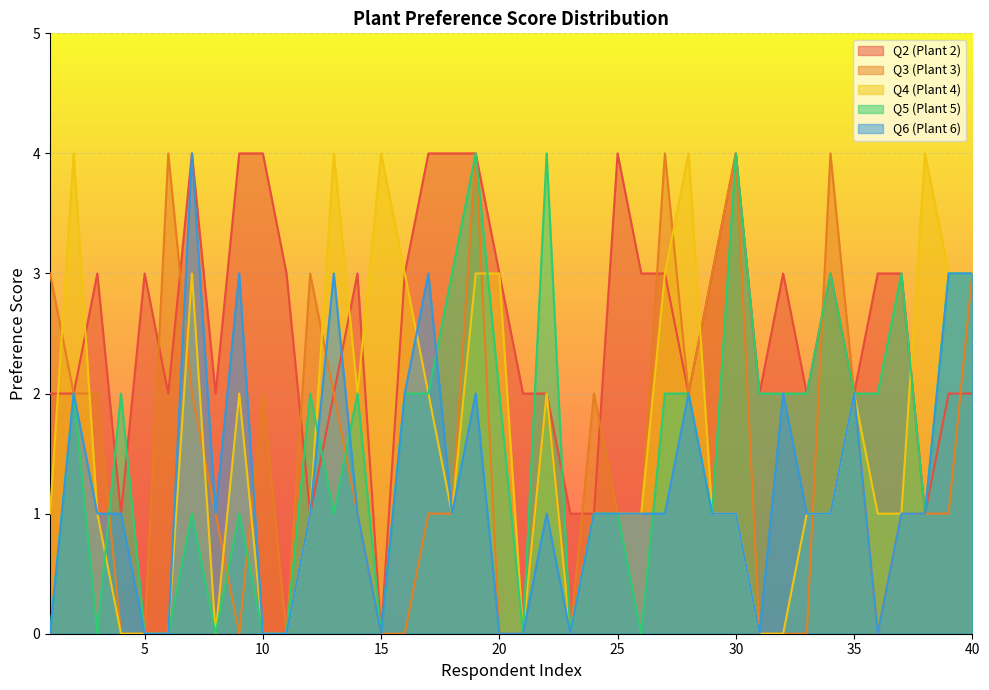

Rank the series at 37 from highest to lowest value.

Q2 (Plant 2), Q5 (Plant 5), Q3 (Plant 3), Q4 (Plant 4), Q6 (Plant 6)